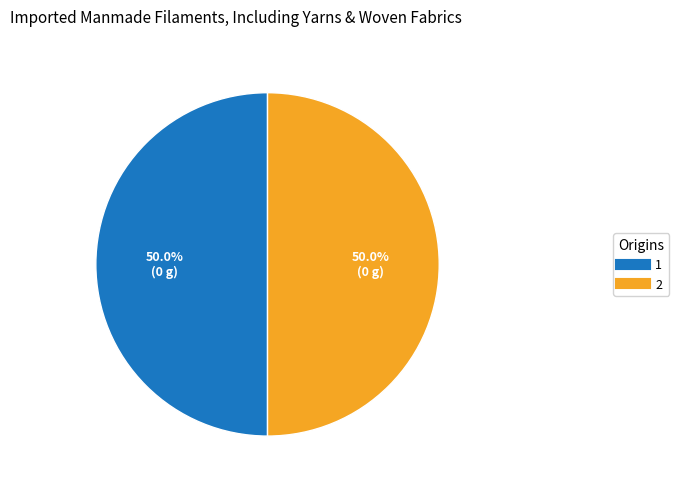

Is there a majority slice in this chart?

No